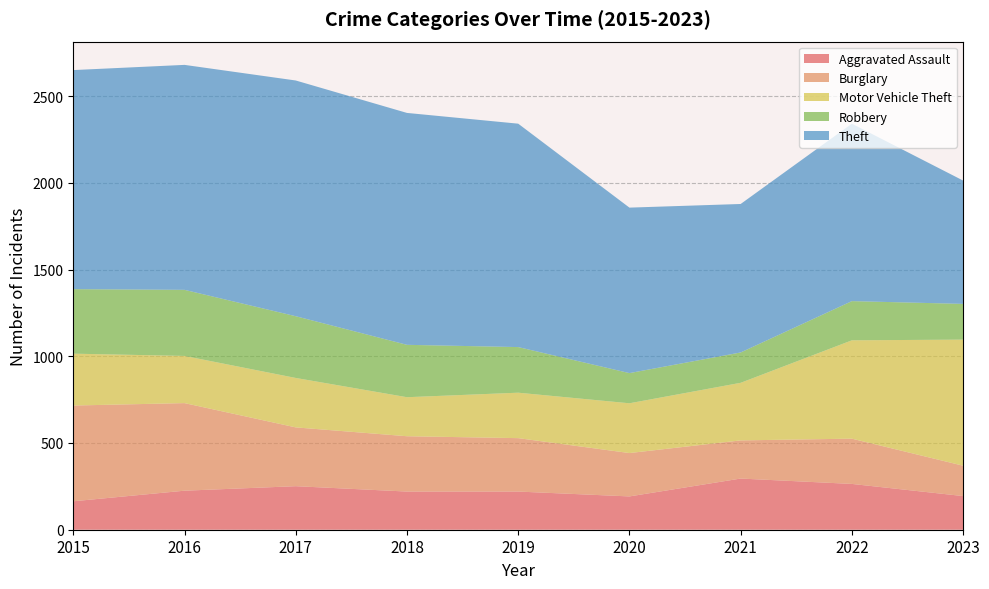

Reading left to right, transcribe all the data shown in this chart.

Aggravated Assault: 164	225	251	220	220	192	295	264	194
Burglary: 552	505	339	319	308	250	220	261	175
Motor Vehicle Theft: 299	272	285	225	262	287	332	567	727
Robbery: 372	381	356	302	263	174	175	226	206
Theft: 1263	1297	1359	1337	1288	954	856	1023	711